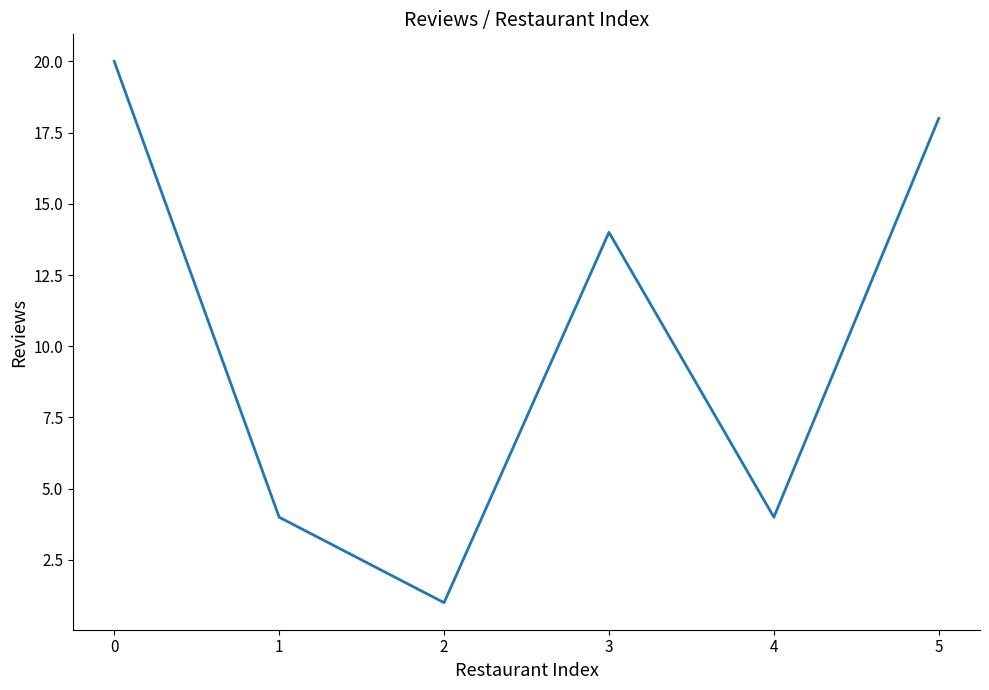

Count the values in the range 4 to 18.

4